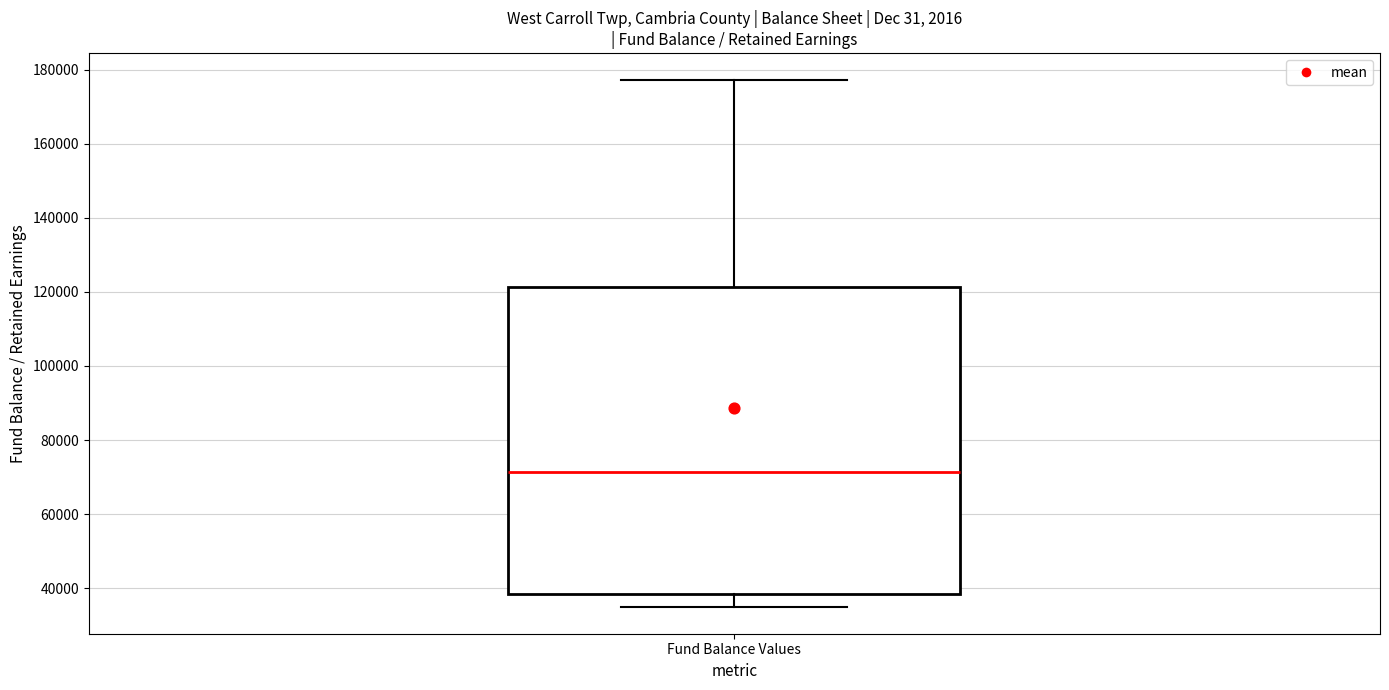

Transcribe this box plot: give where the median line is, the range the box spans, and where the two whiskers end, as read against the y-axis. The values are not printed on the chart, so give them approximately, as read against the axis.

median 72000, box 38000 to 122000, whiskers 34000 to 178000